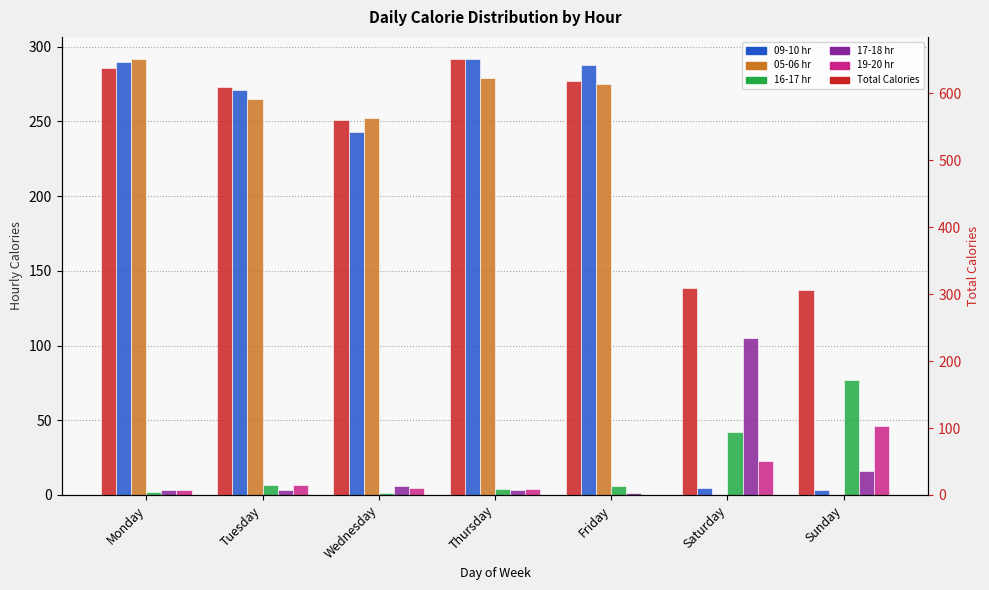

Where does the 09-10 hr series first go above 271?

Monday